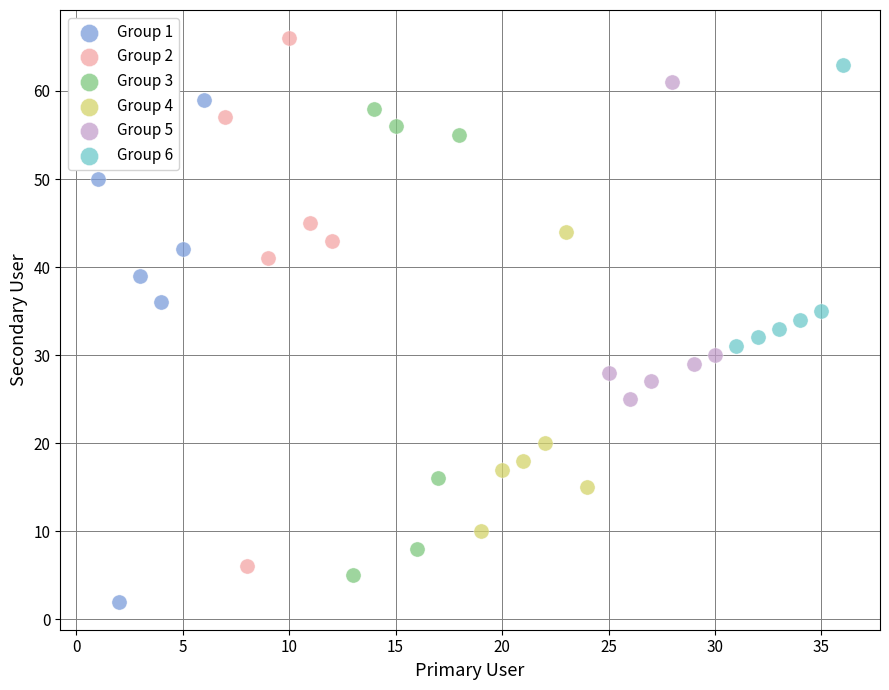

Which series has the widest spread of Y values?

Group 2